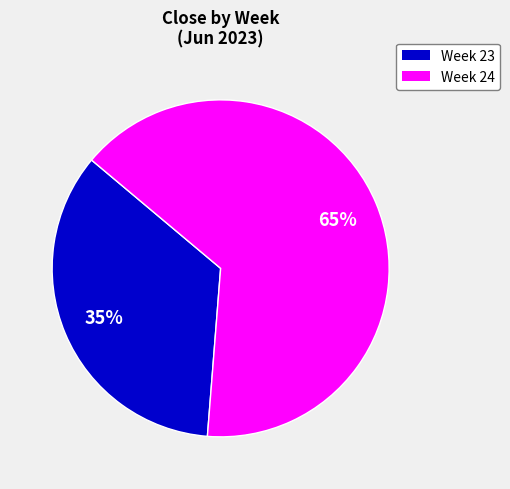

Is there any slice that represents more than half of the pie?

Yes